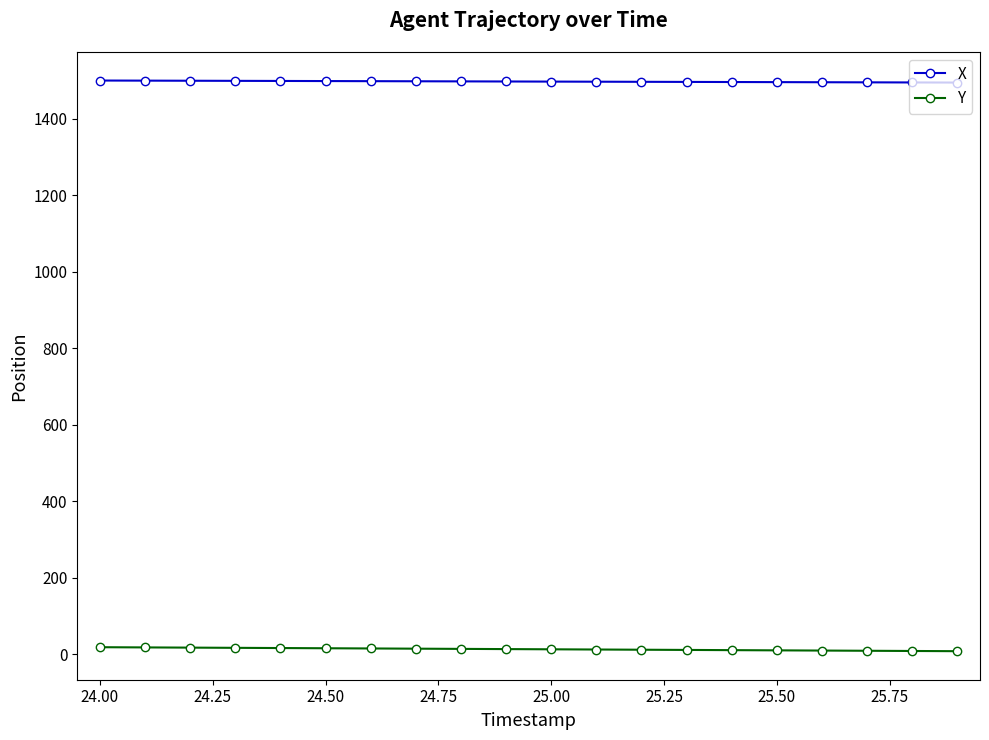

How many values in the Y series exceed 12?

11